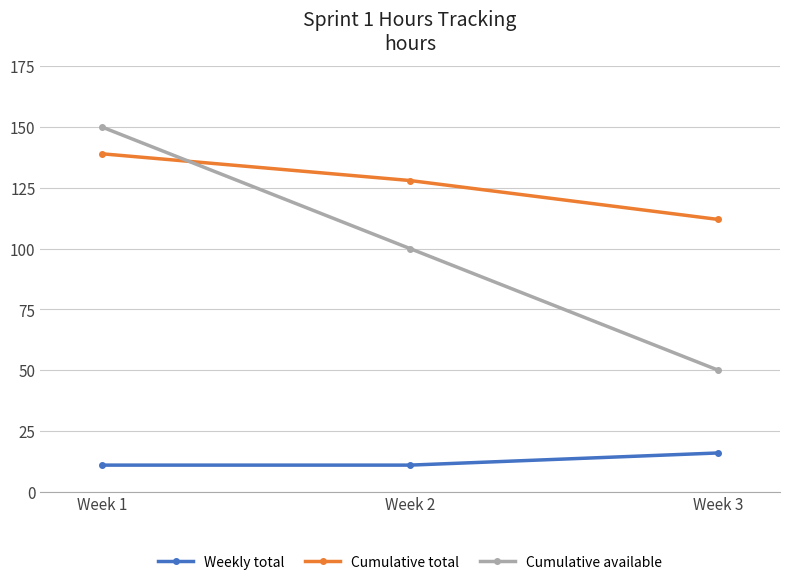

Reading left to right, transcribe all the data shown in this chart.

Weekly total: Week 1=11	Week 2=11	Week 3=16
Cumulative total: Week 1=139	Week 2=128	Week 3=112
Cumulative available: Week 1=150	Week 2=100	Week 3=50